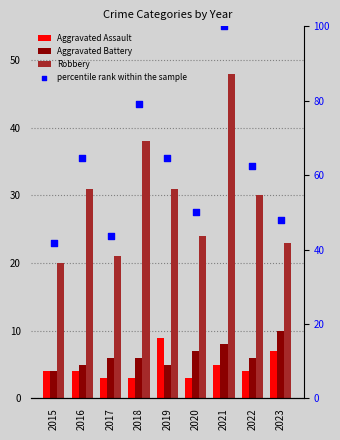

Which series contains the highest Y value?

percentile rank within the sample